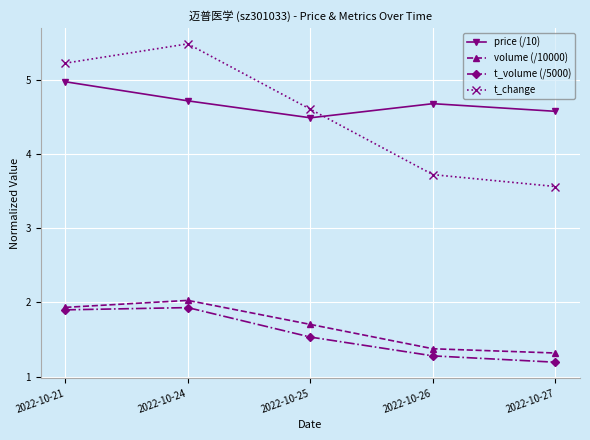

What is the sum of all price (/10) values?

23.4